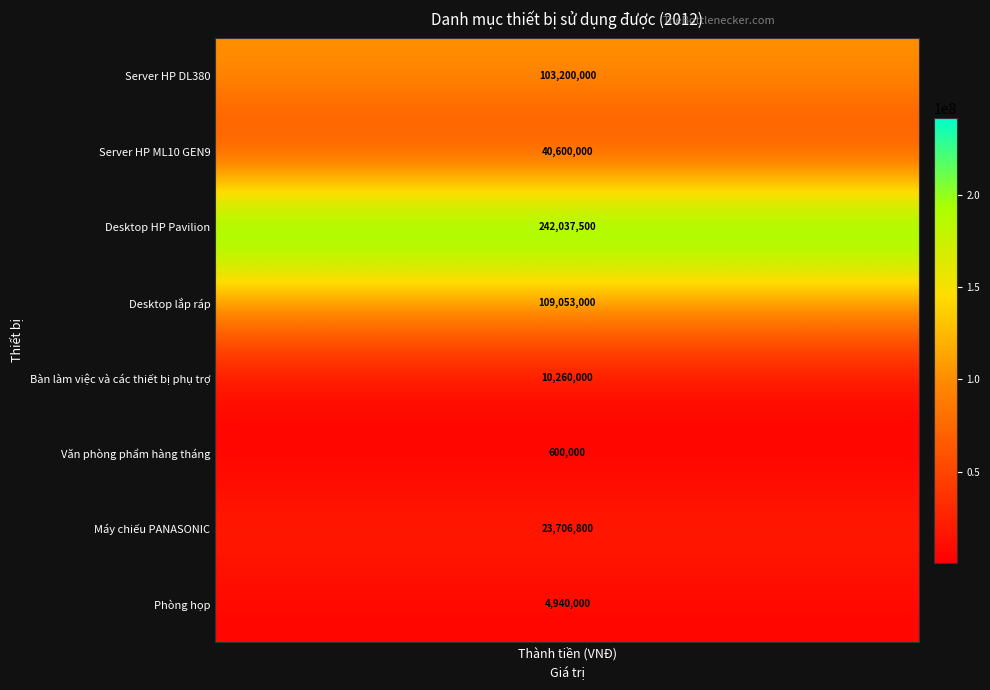

At which label is the value closest to 121318750?

Desktop lắp ráp